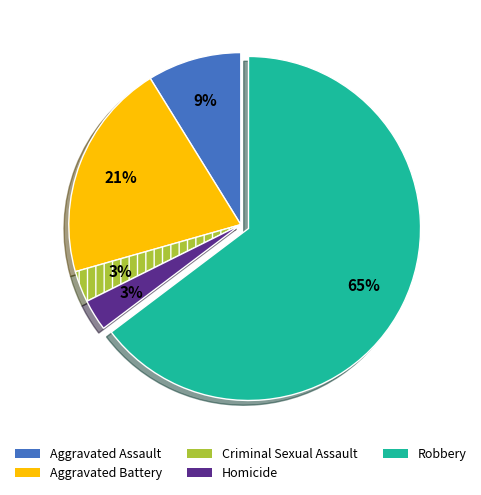

What is the majority slice?

Robbery